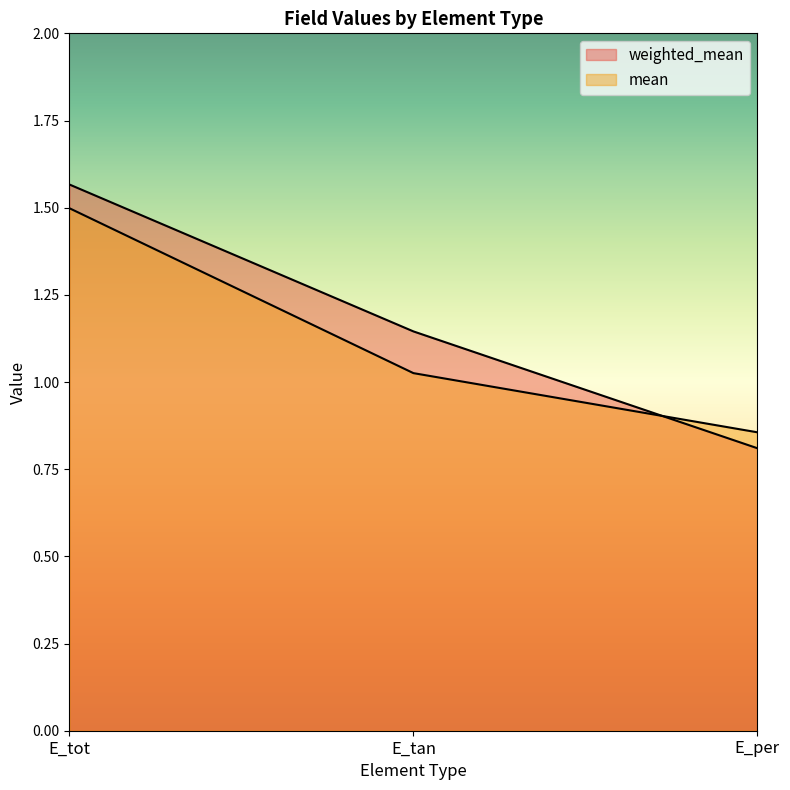

What is the highest value of the weighted_mean series?

1.6